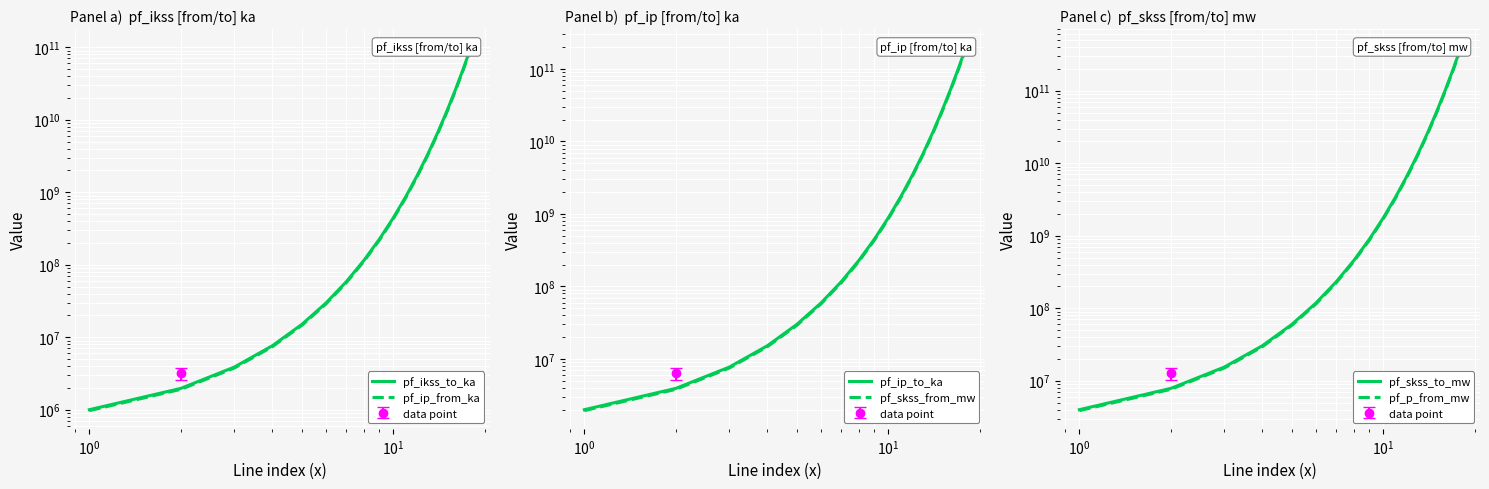

Count the number of categories in the chart.

18